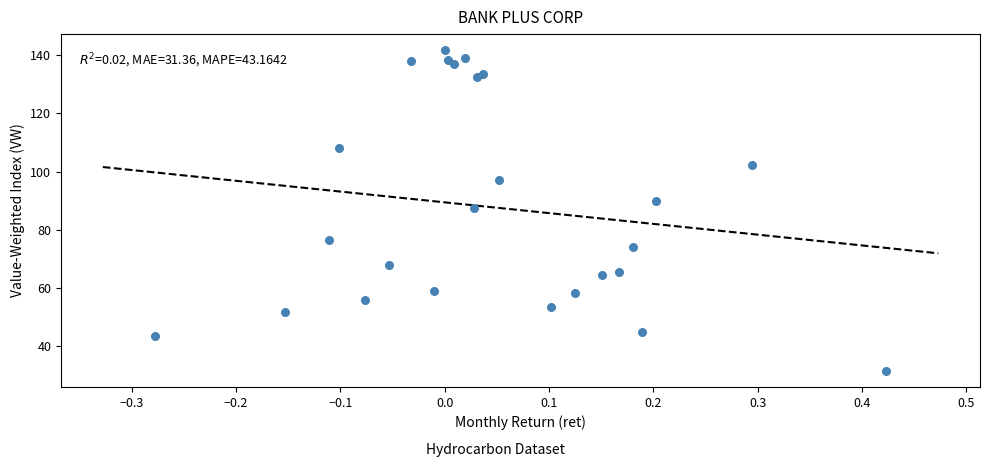

What Y value in the scatter plot is closest to 86?

87.5